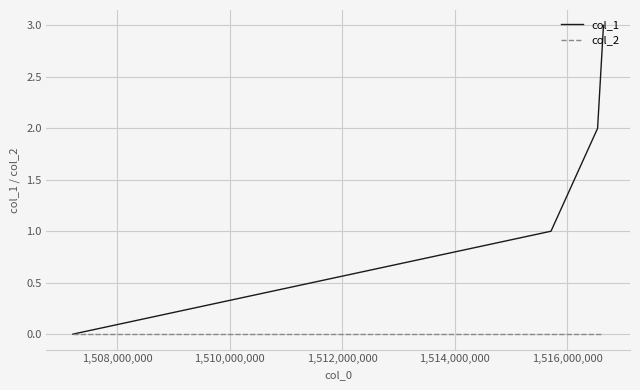

List the series in order of their overall mean, lowest first.

col_2, col_1